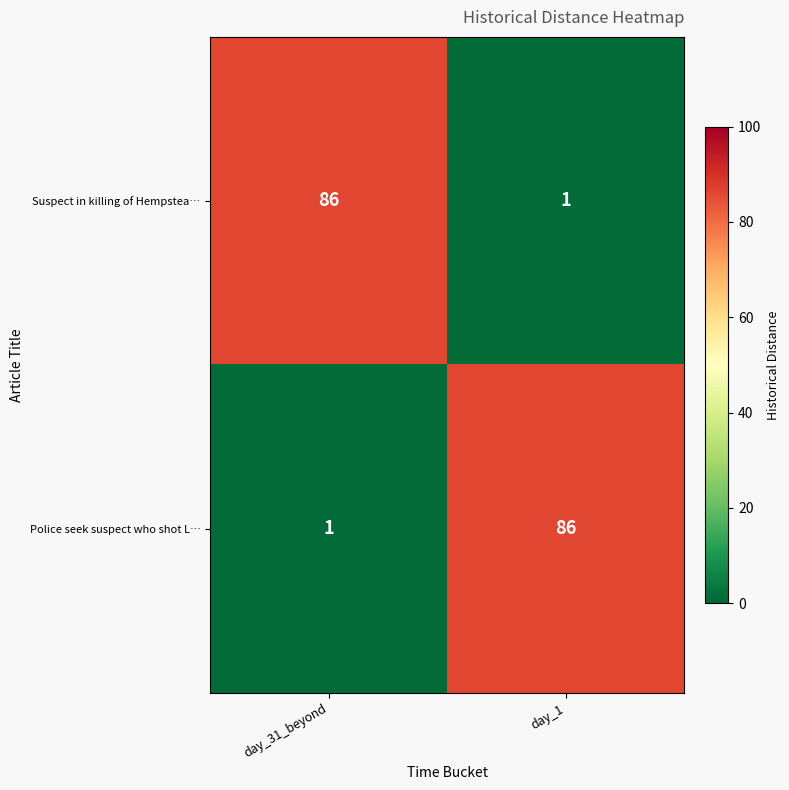

What is the total value across all series at day_31_beyond?

87